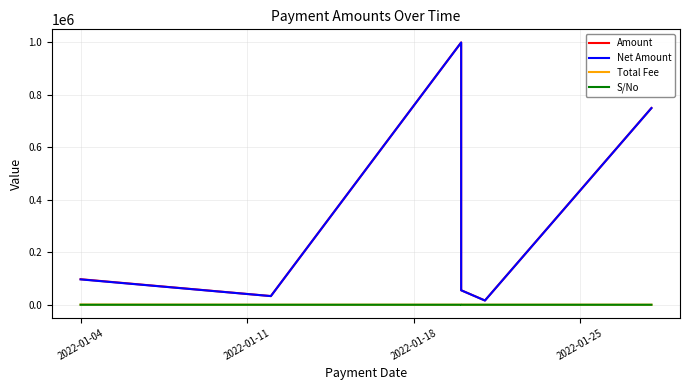

Is the value of Net Amount at 2022-01-04 greater than the value of S/No at 4?

Yes